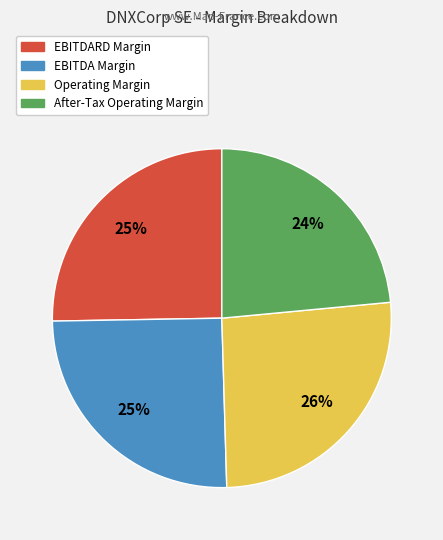

Does any single category account for the majority?

No